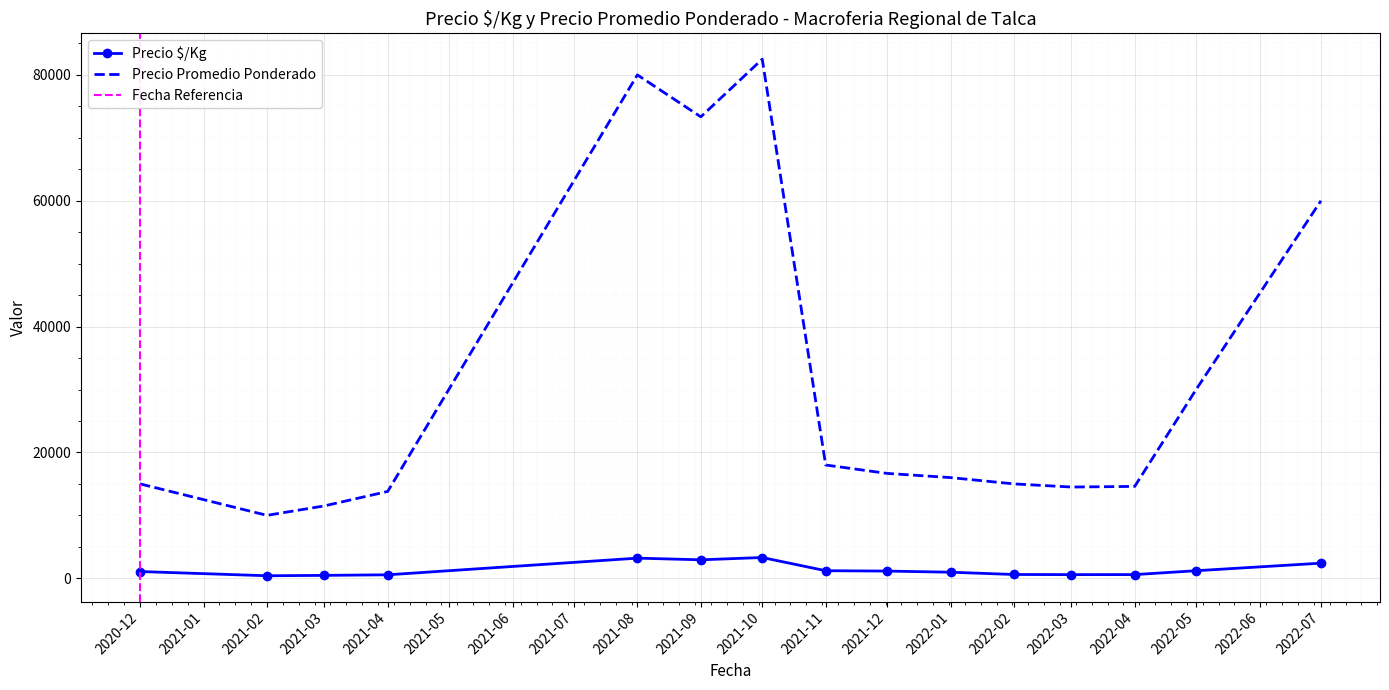

The value of Precio $/Kg at 2022-04-19 is 140. True or false?

False